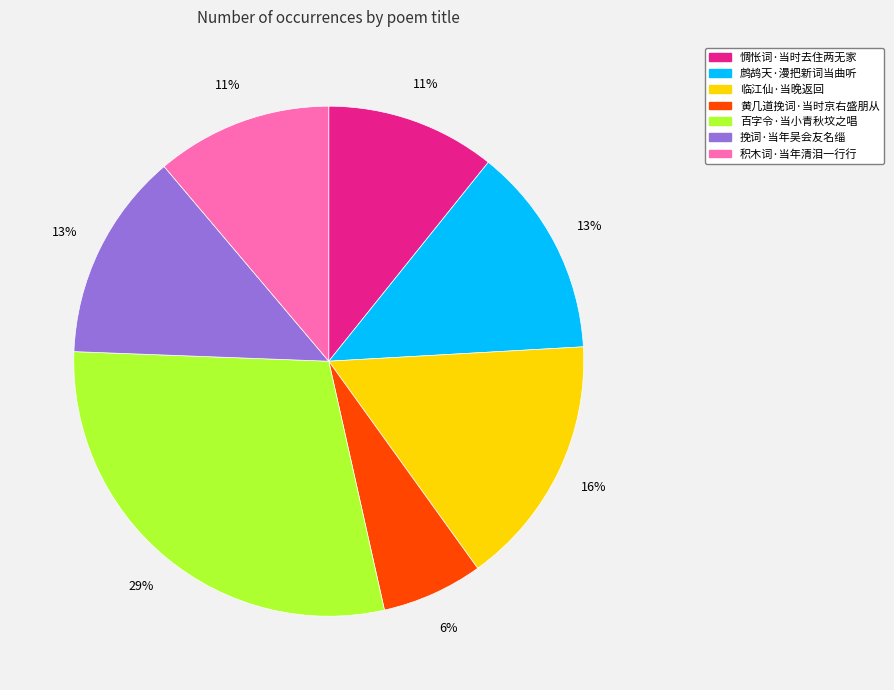

Do 挽词·当年吴会友名缁 and 惆怅词·当时去住两无家 together represent more than half of the pie?

No